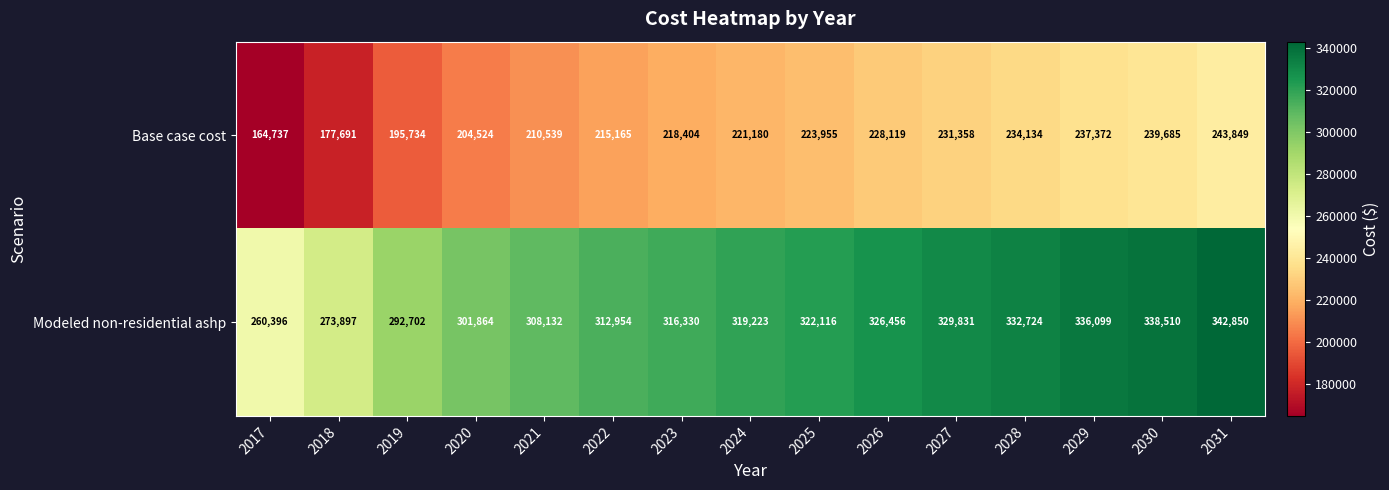

List the series in order of their peak value, lowest first.

Base case cost, Modeled non-residential ashp